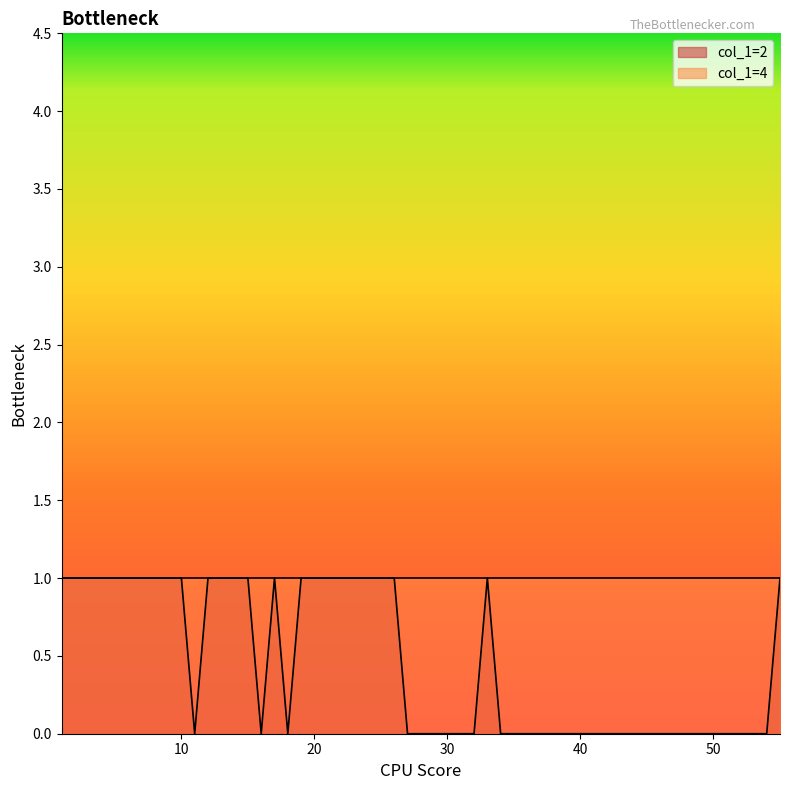

Does the chart display data point markers on the line(s)?

No